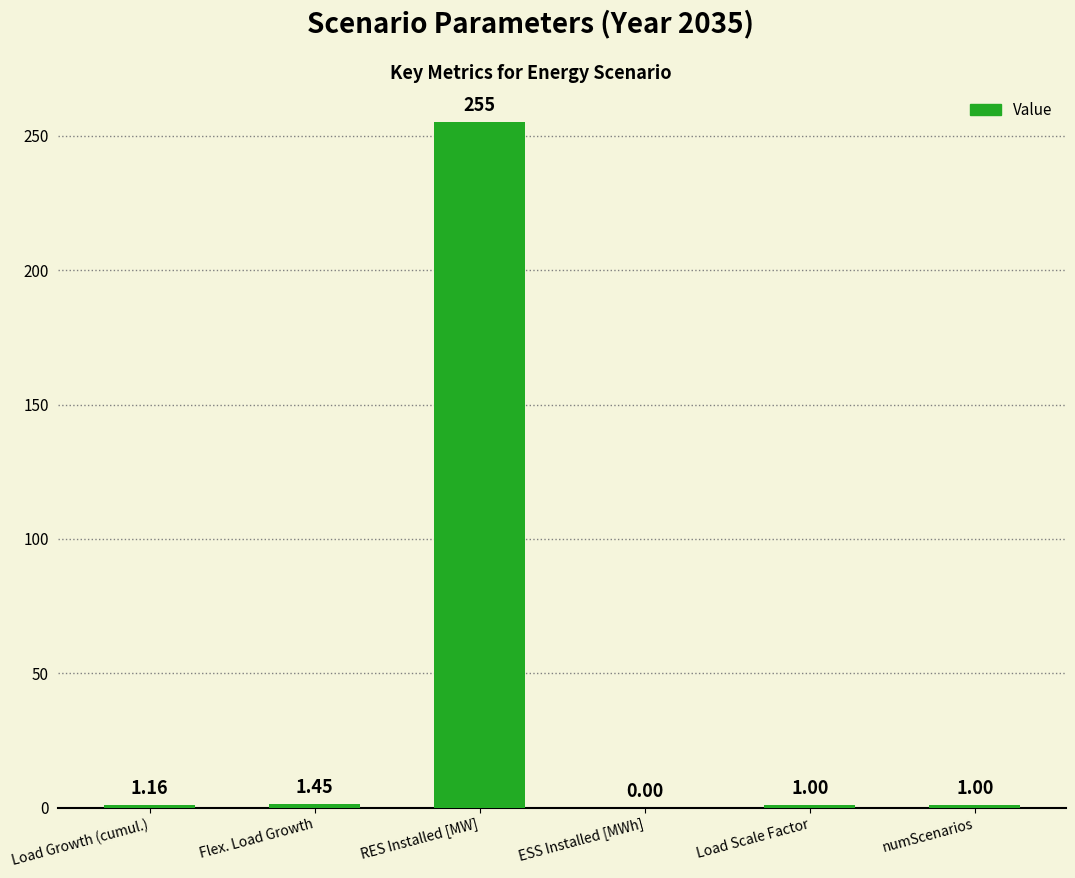

Which category has the highest value across all series?

RES Installed [MW]